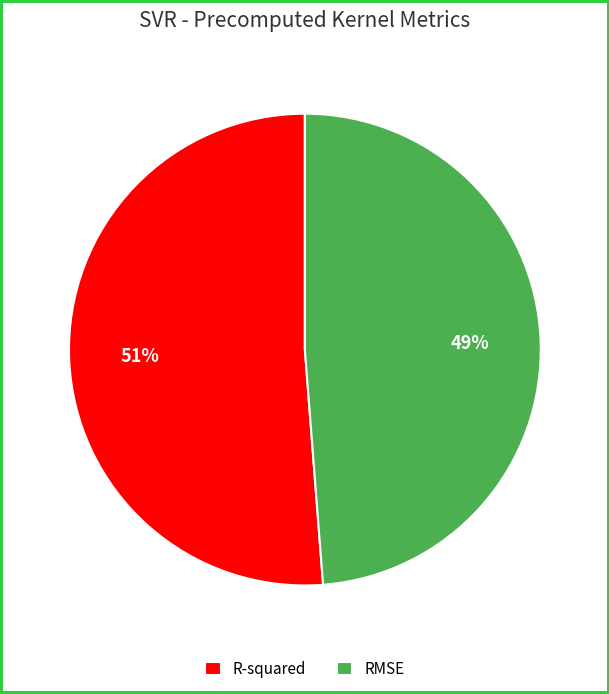

Does RMSE represent more than half of the total?

No